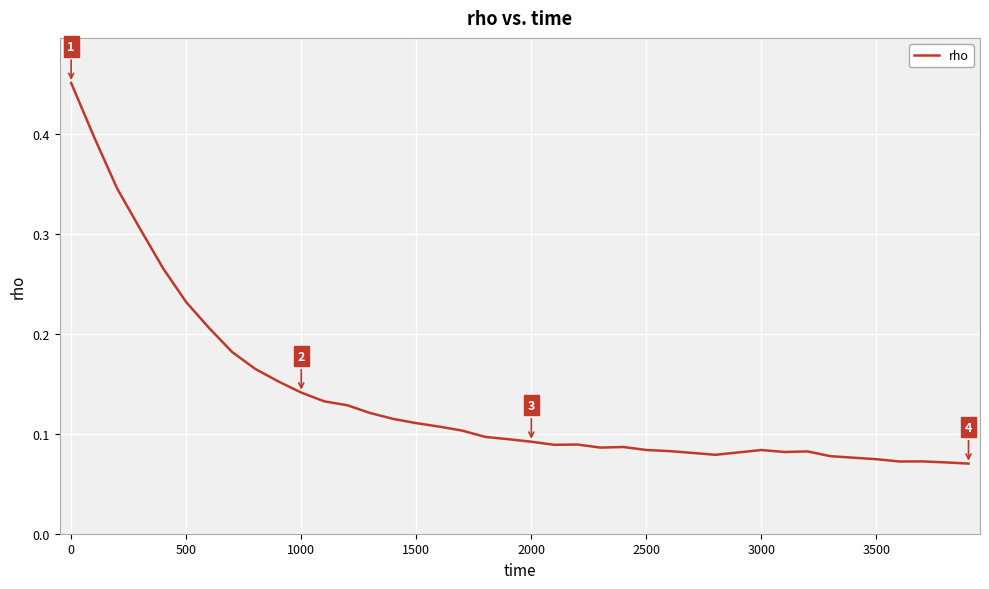

What is the maximum value shown in the chart?

0.5